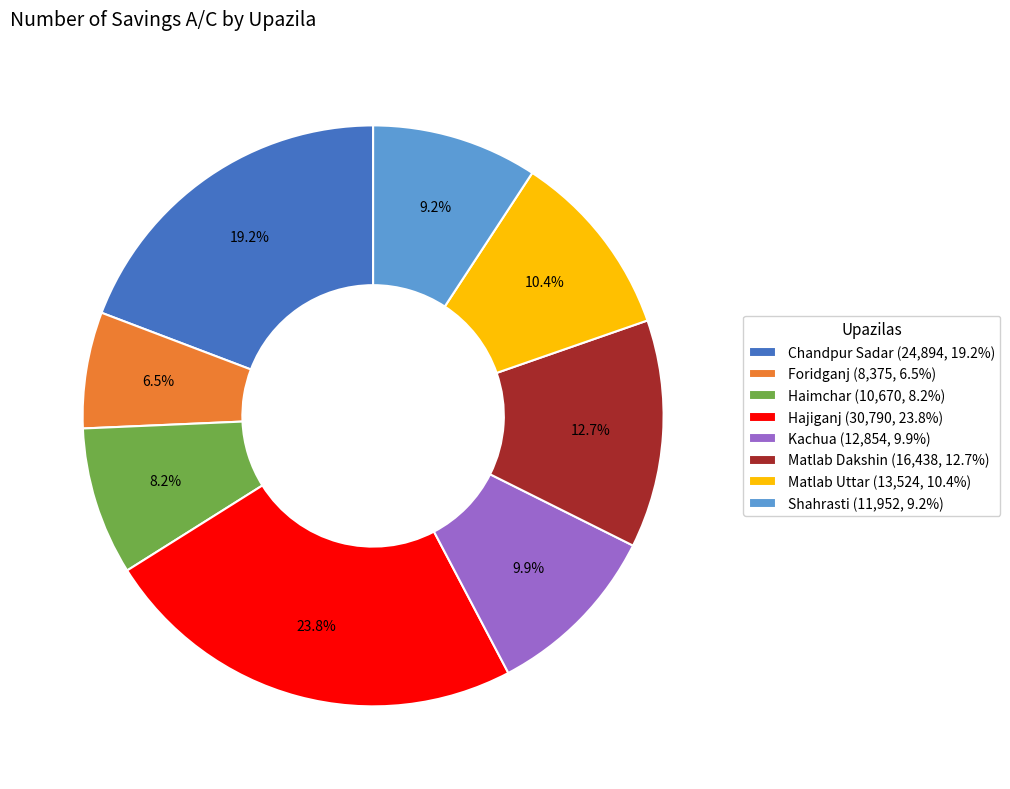

Which slice is the largest?

Hajiganj